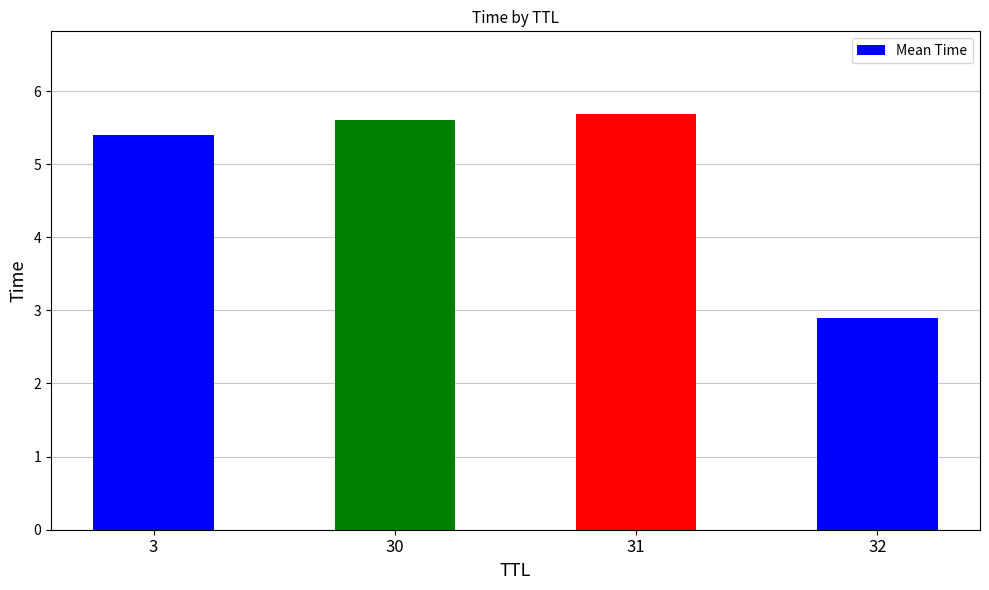

List the labels in order of value, smallest first.

32, 3, 30, 31